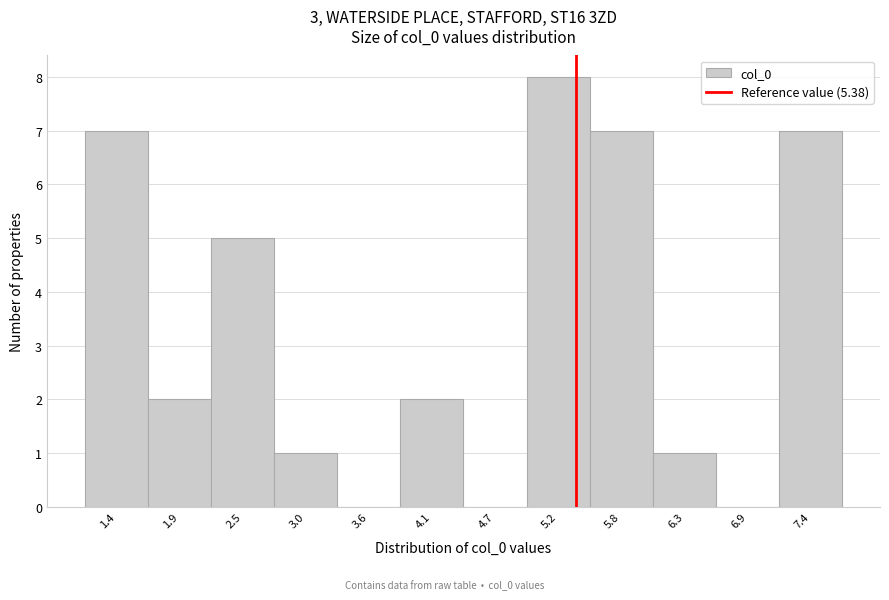

Reading left to right, list every bar in this chart as the range it spans on the x-axis followed by its height. Neither the bar edges nor the heights are printed on the chart, so give them approximately, as read against the axes.

1.1 to 1.7: 7
1.7 to 2.2: 2
2.2 to 2.8: 5
2.8 to 3.3: 1
3.3 to 3.9: 0
3.9 to 4.4: 2
4.4 to 5.0: 0
5.0 to 5.5: 8
5.5 to 6.1: 7
6.1 to 6.6: 1
6.6 to 7.1: 0
7.1 to 7.7: 7